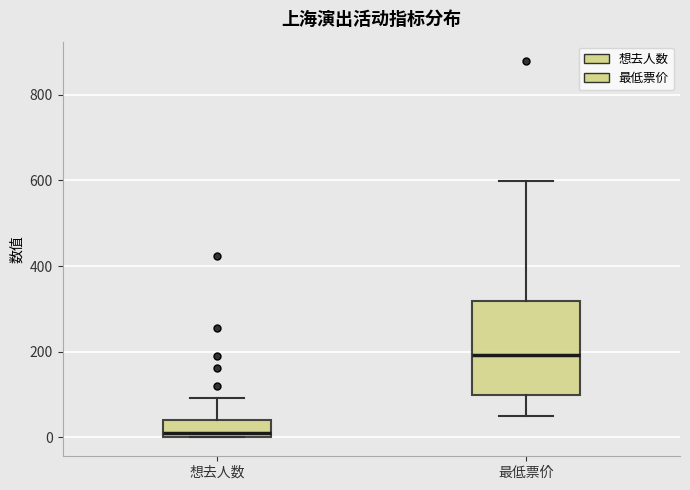

Reading left to right, read every box against the y-axis: the position of its median line, the range the box covers, and the ends of its whiskers. The values are not printed on the chart, so give them approximately, as read against the axis.

想去人数: median 20, box 0 to 40, whiskers 0 to 100
最低票价: median 200, box 100 to 320, whiskers 60 to 600